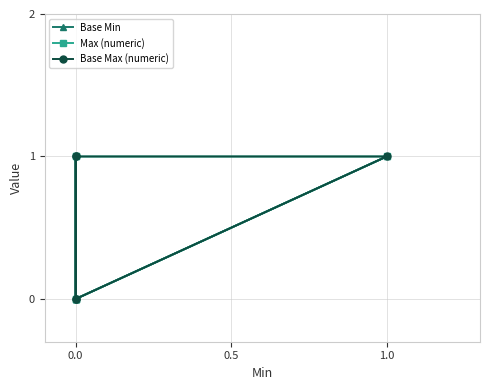

What is the difference between the highest and lowest values at 0.0?

1